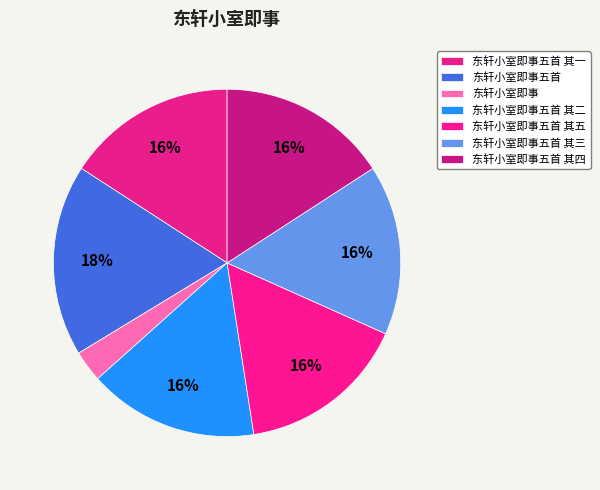

What percentage is the 东轩小室即事五首 其三 slice, to the nearest percent?

16%